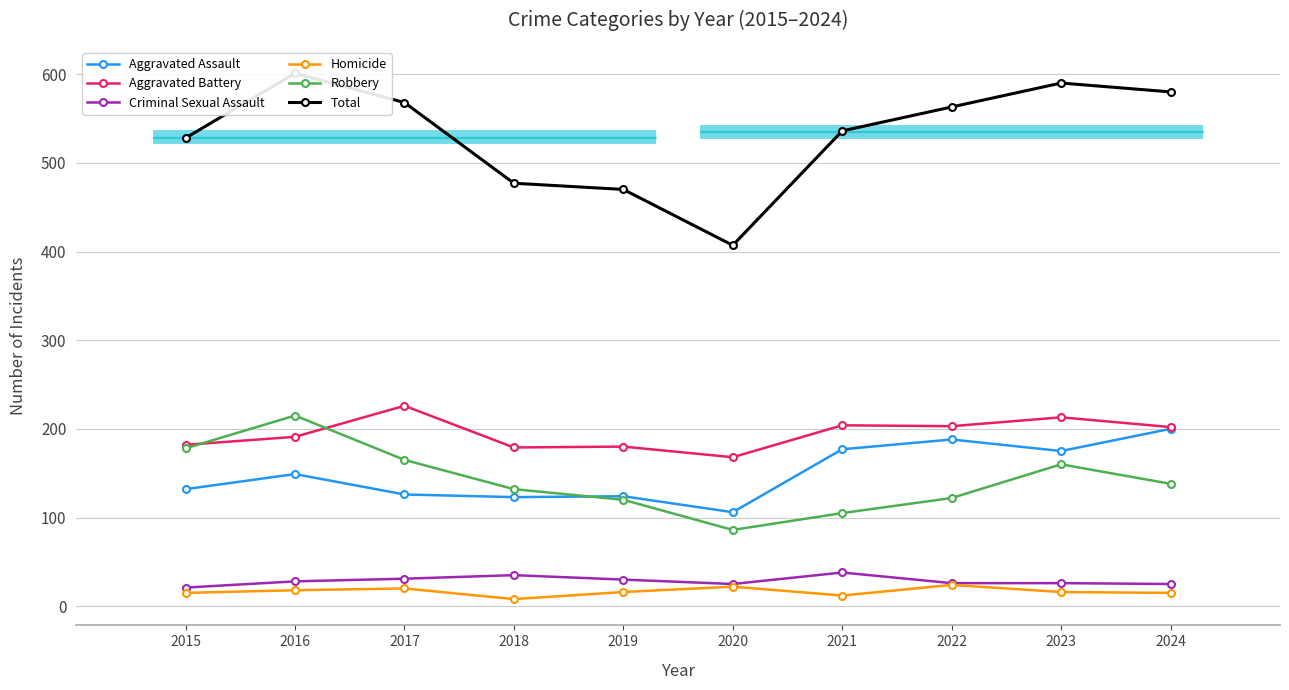

Which category has the highest value in the Aggravated Assault series?

2024